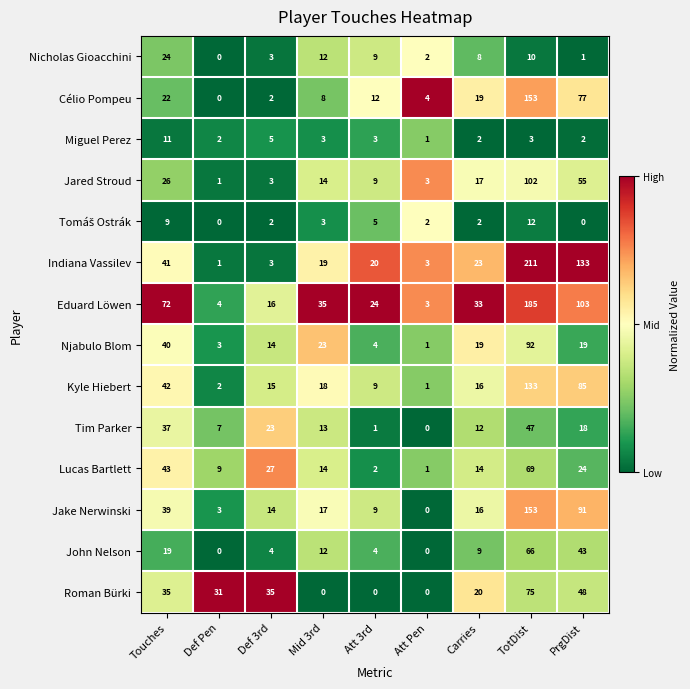

What is the sum of all Eduard Löwen values?

475